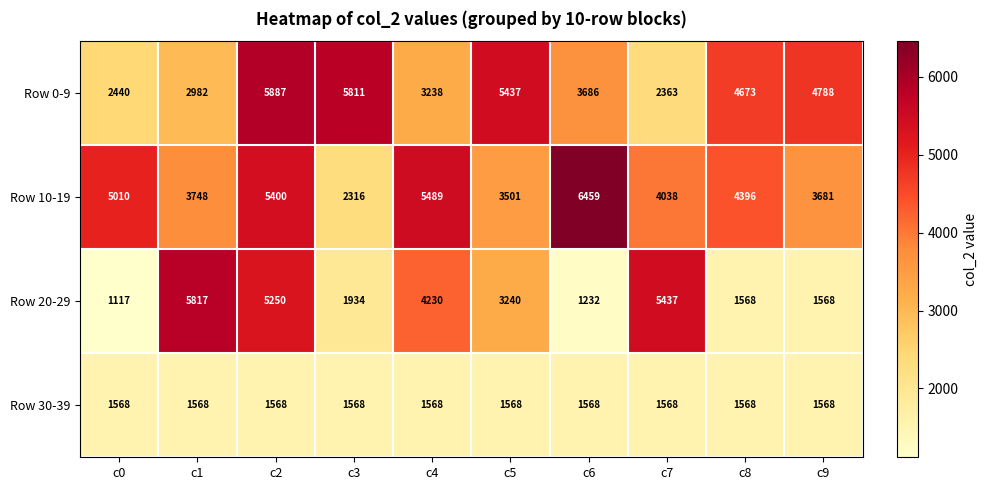

How many series are shown in this chart?

4